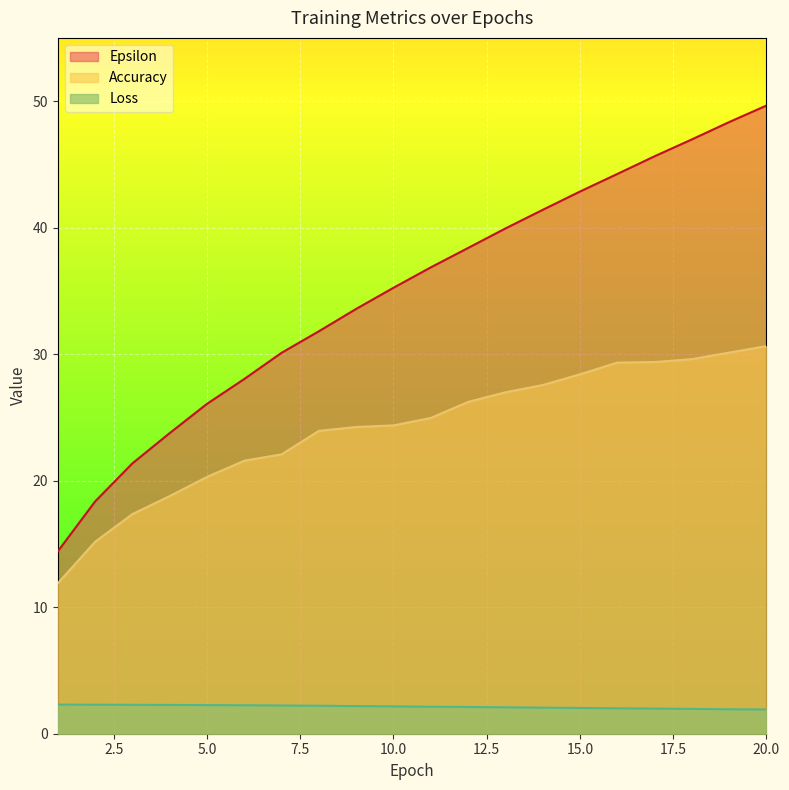

What is the difference between the second highest and second lowest values in the Epsilon series?

30.0